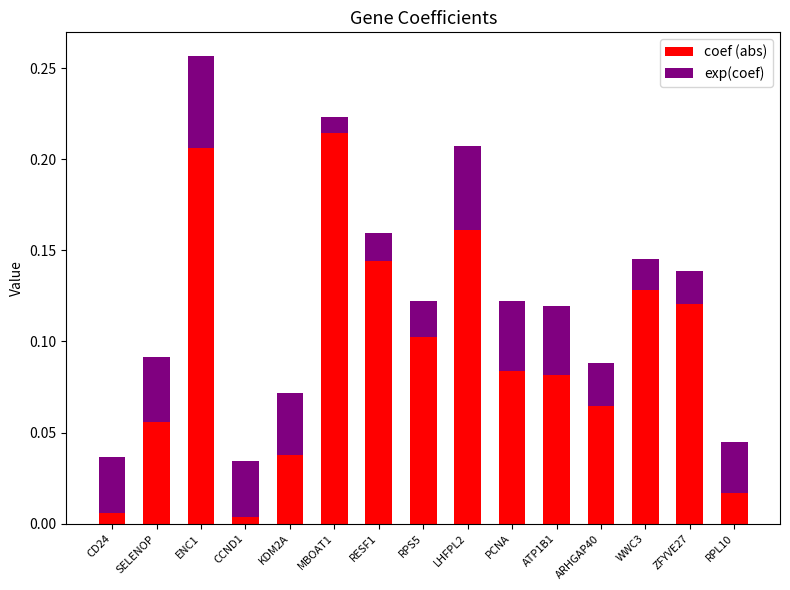

At which category is the sum across all series the highest?

ENC1